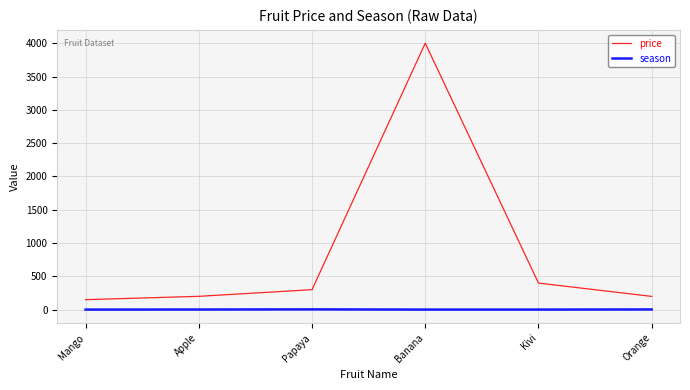

The value of season at Banana is 1. True or false?

True